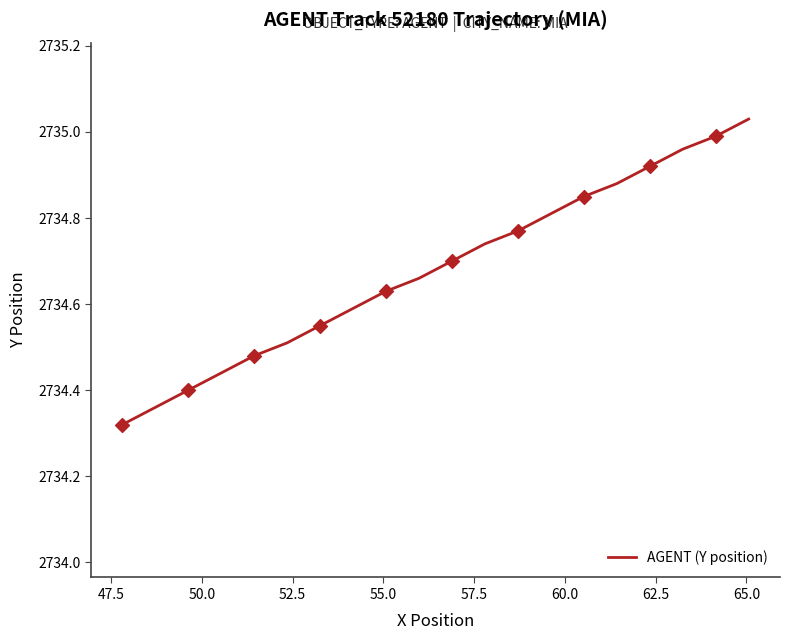

What is the difference between the maximum and minimum values?

0.7